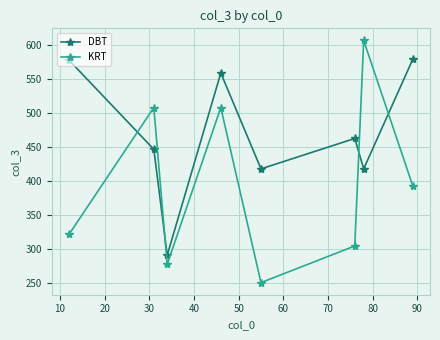

Which series has the largest range (max minus min)?

KRT